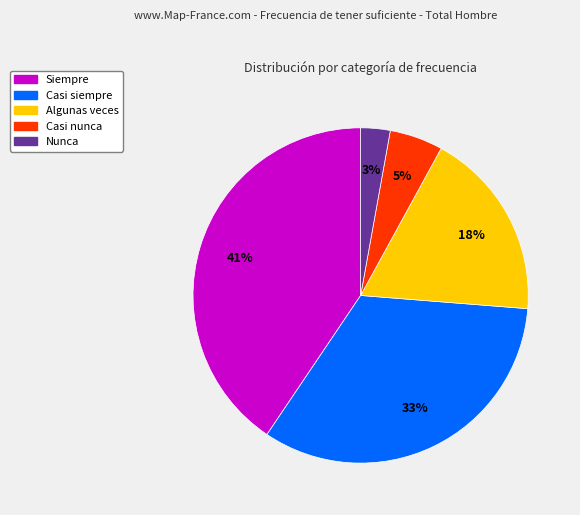

What percentage is the Siempre slice, to the nearest percent?

41%